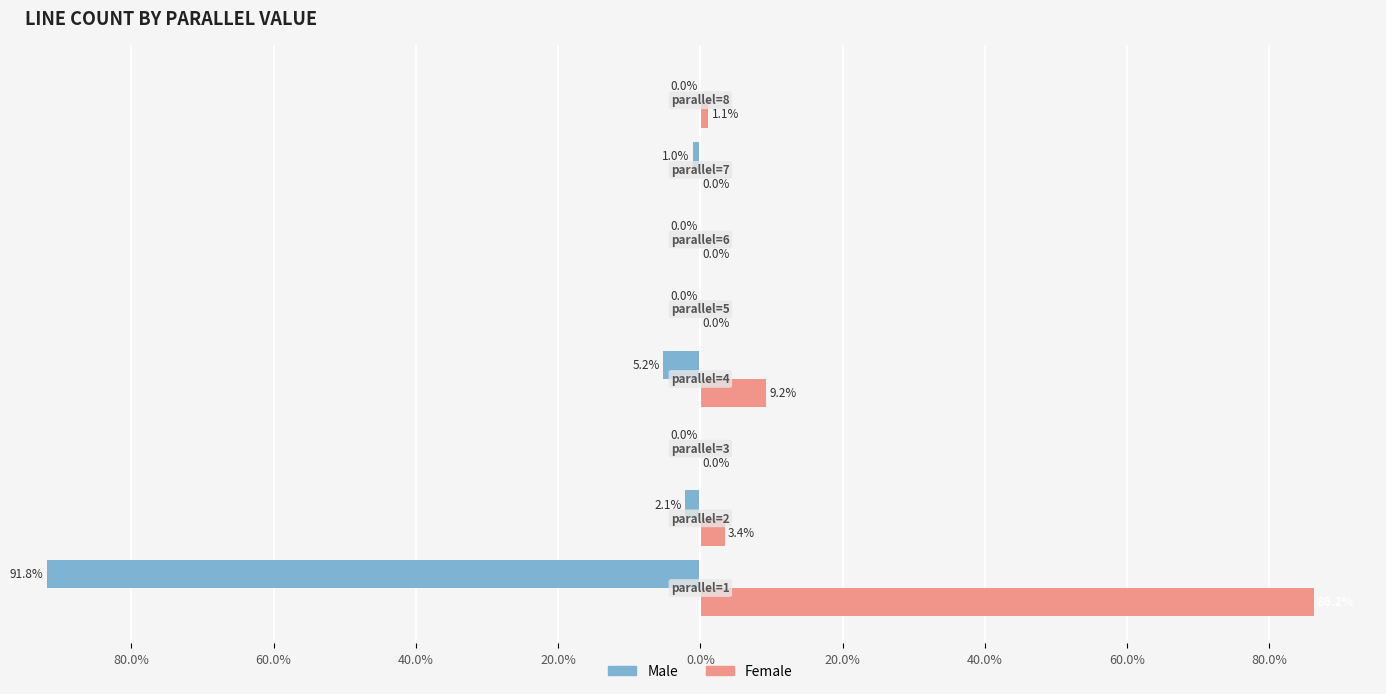

What is the sum of all Male values?

-100.1